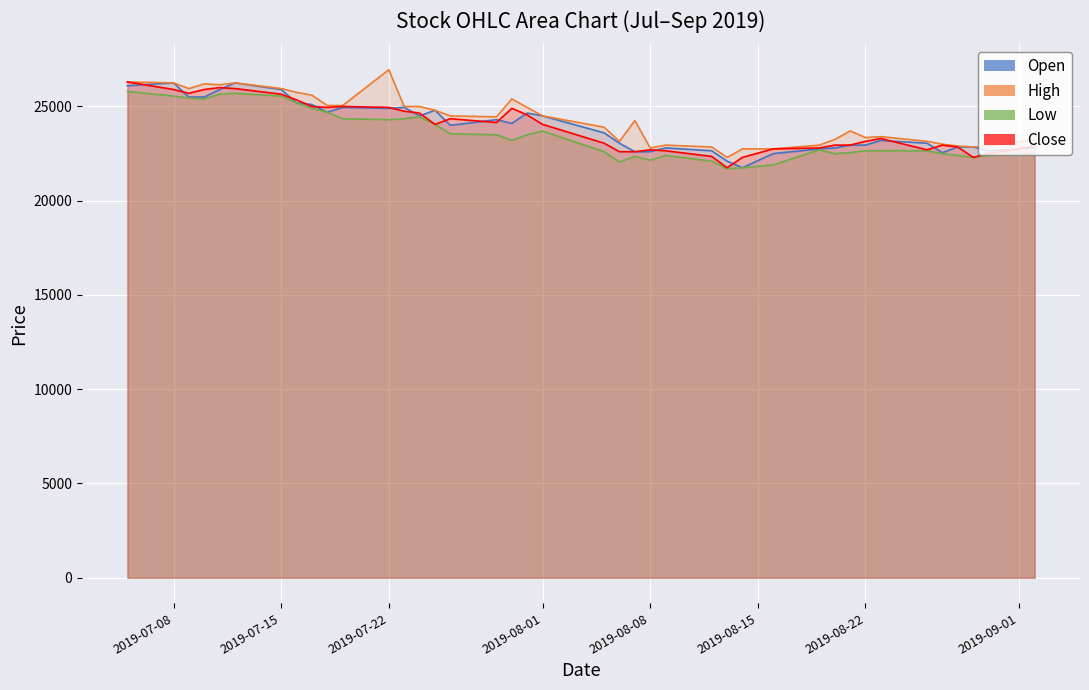

True or false: Open has a value of 39204 at 2019-09-02.

False